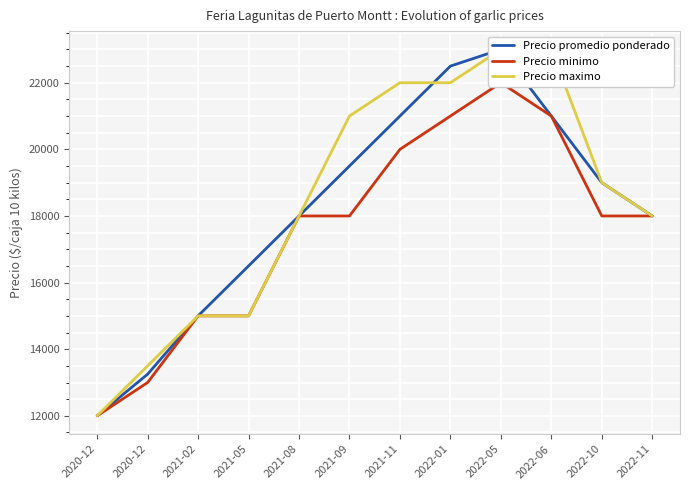

True or false: Precio minimo and Precio promedio ponderado cross at least once.

False